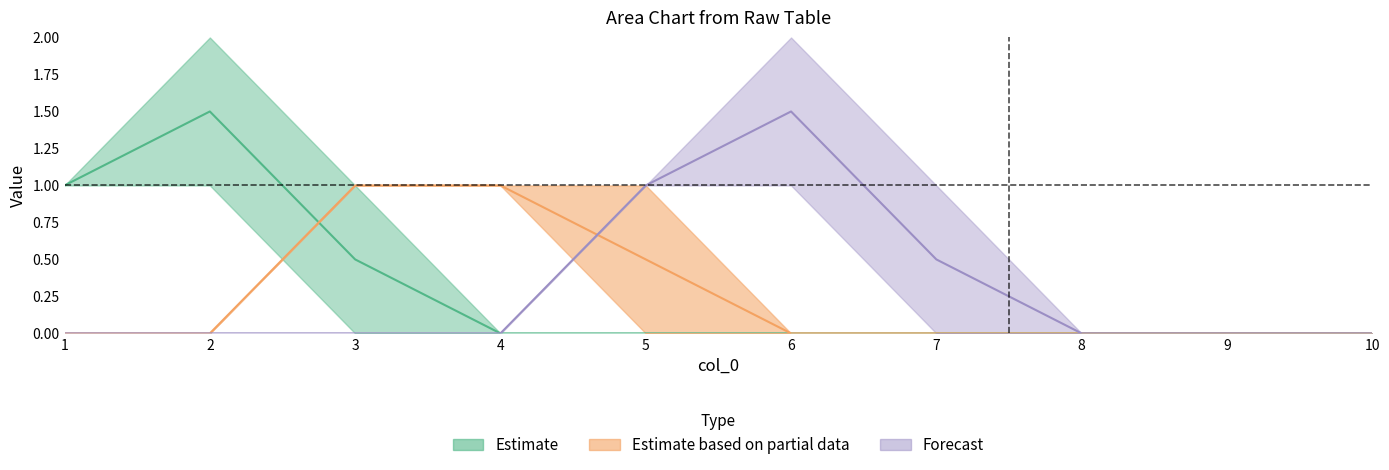

True or false: 6 and 5 cross at least once.

False